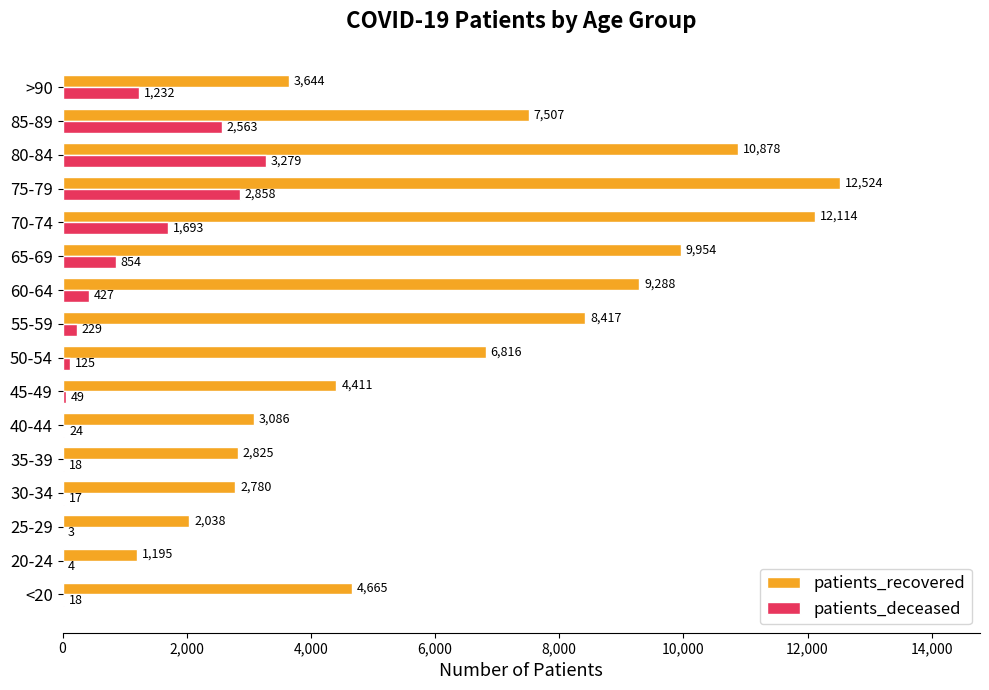

Which category has the highest value in the patients_deceased series?

80-84